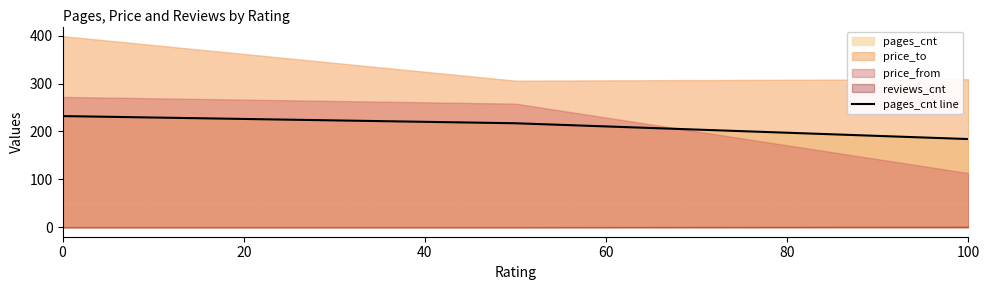

Which has a higher value, 20 or 80?

20